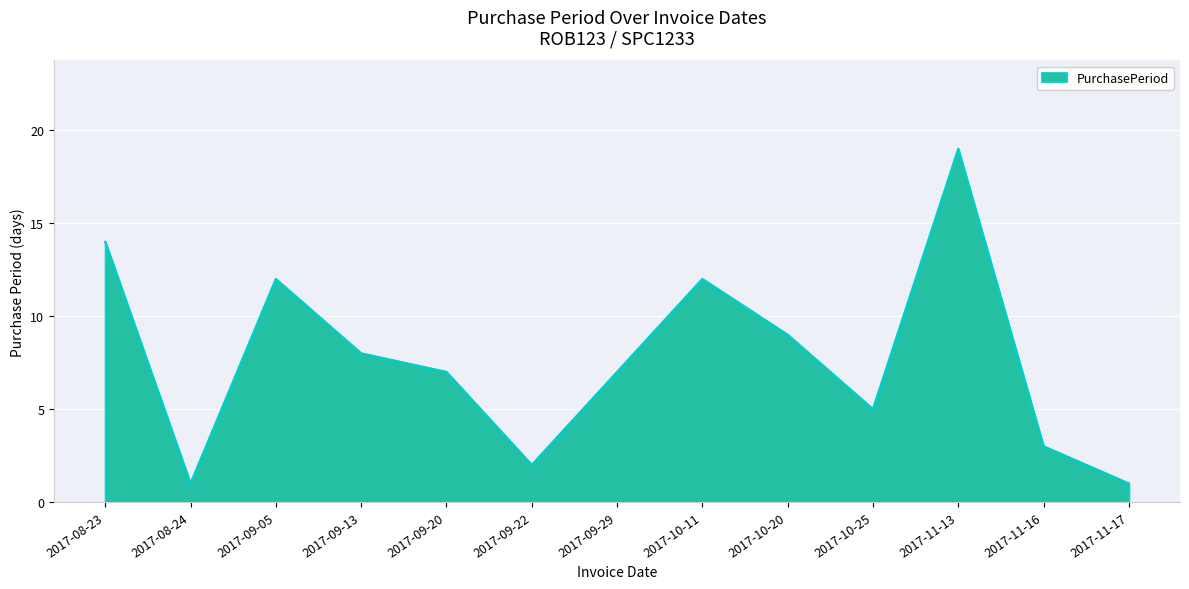

Reading left to right, transcribe all the data shown in this chart.

14	1	12	8	7	2	7	12	9	5	19	3	1